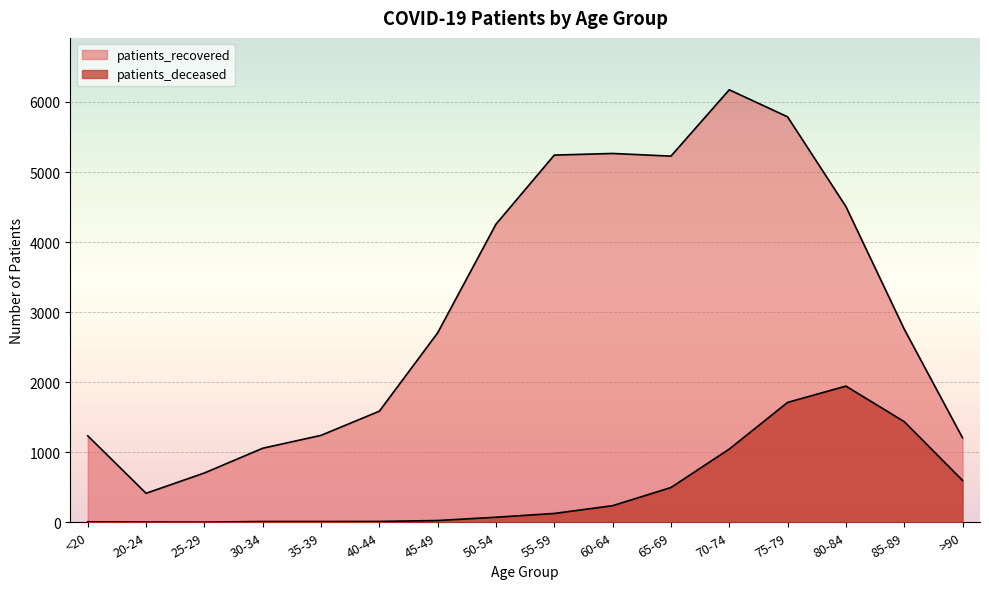

Reading left to right, list all the values displayed in this chart.

patients_recovered: <20=1234	20-24=414	25-29=704	30-34=1057	35-39=1241	40-44=1586	45-49=2705	50-54=4256	55-59=5242	60-64=5265	65-69=5227	70-74=6174	75-79=5788	80-84=4508	85-89=2758	>90=1206
patients_deceased: <20=7	20-24=3	25-29=2	30-34=11	35-39=11	40-44=12	45-49=25	50-54=72	55-59=126	60-64=237	65-69=496	70-74=1045	75-79=1711	80-84=1944	85-89=1437	>90=598